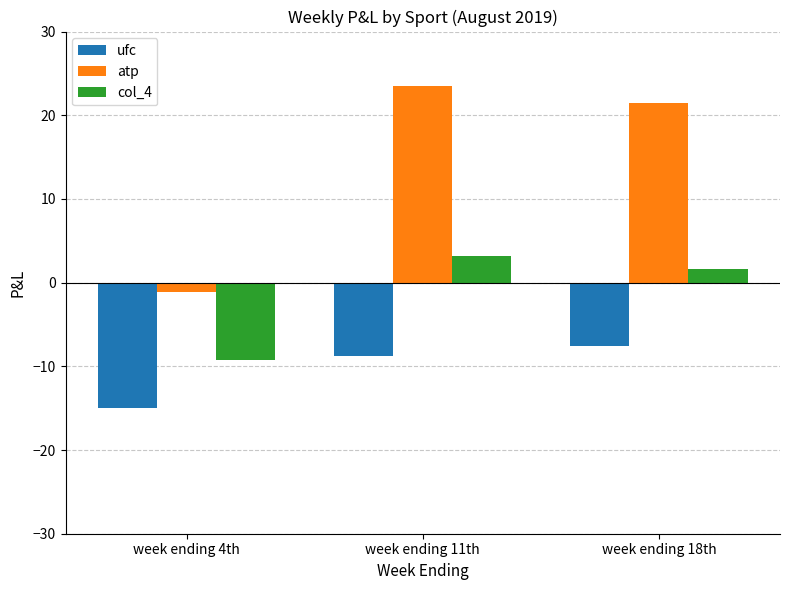

Rank the series at week ending 11th from highest to lowest value.

atp, col_4, ufc